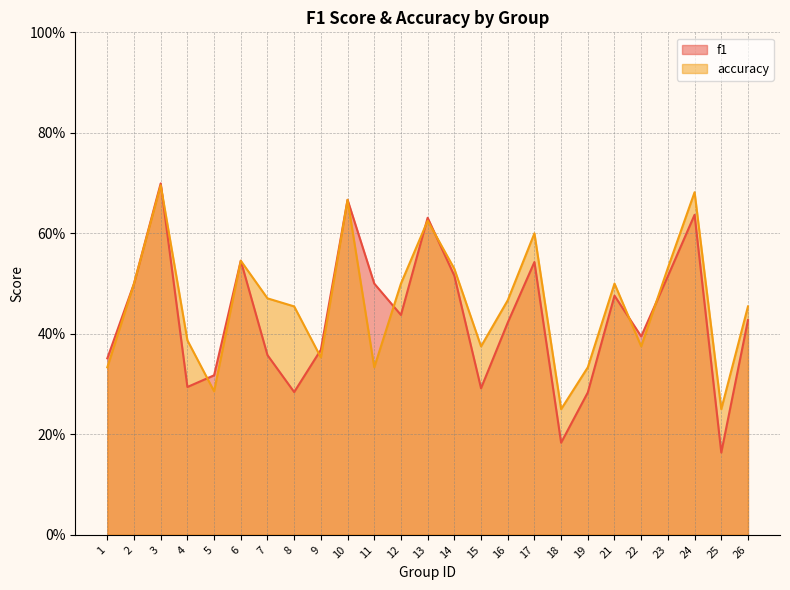

List the labels in order of f1 value, largest first.

3, 10, 24, 13, 6, 17, 14, 23, 2, 11, 21, 12, 26, 16, 22, 9, 7, 1, 5, 4, 15, 8, 19, 18, 25